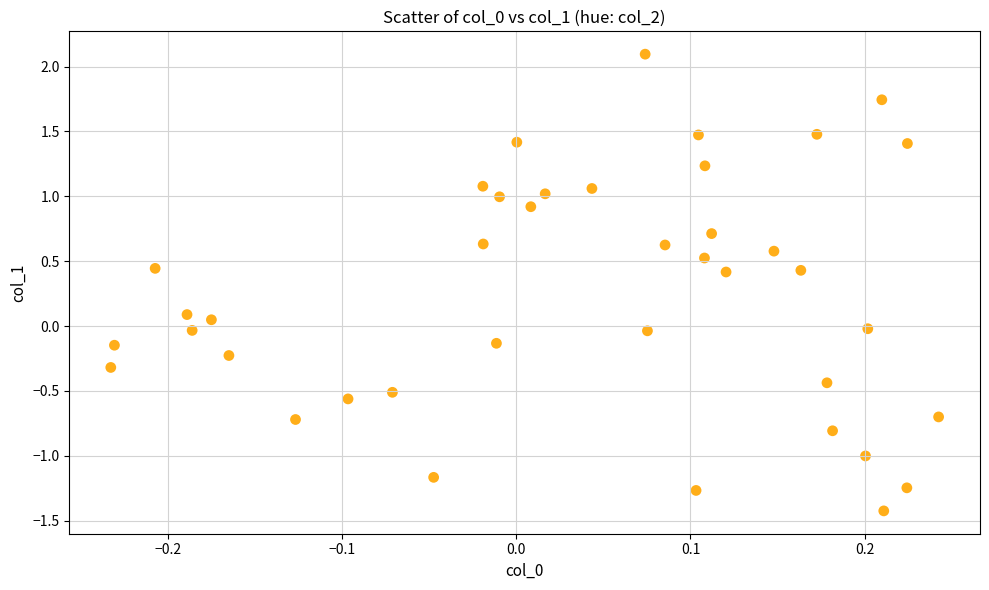

What is the range of X values (max minus min)?

0.5